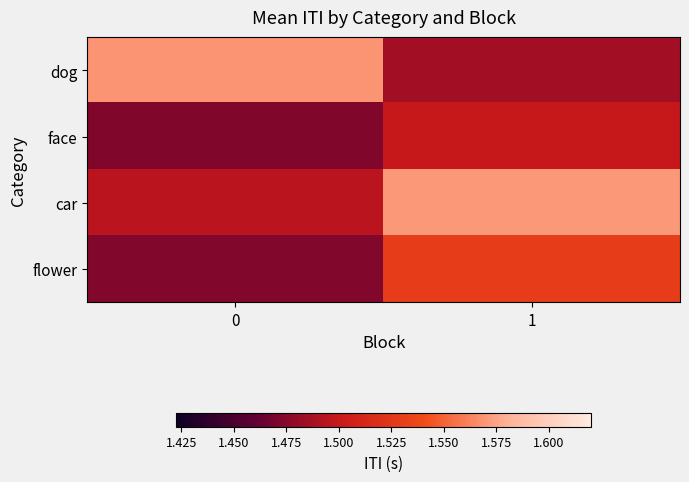

How many distinct data groups are displayed?

4